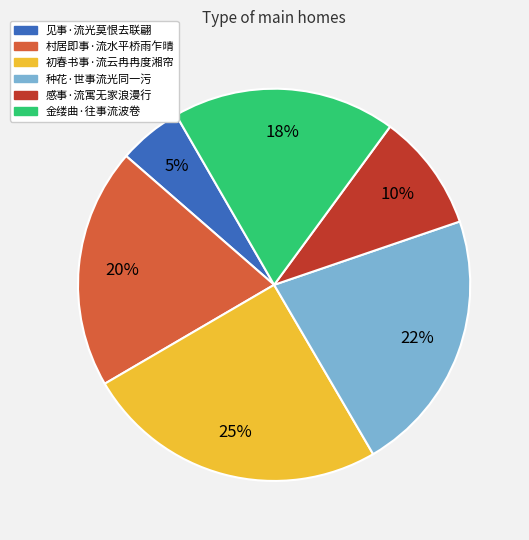

Does any single category account for the majority?

No